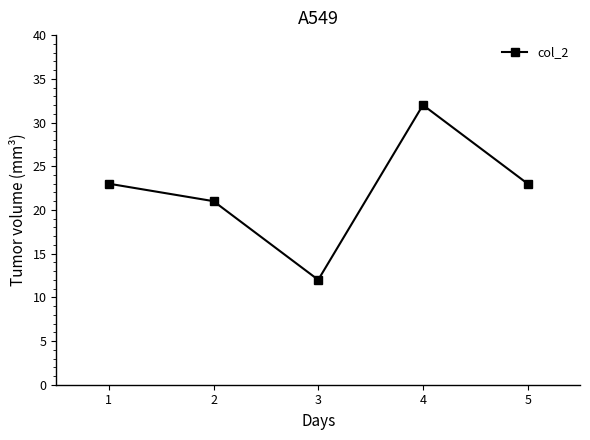

What is the maximum value shown in the chart?

32